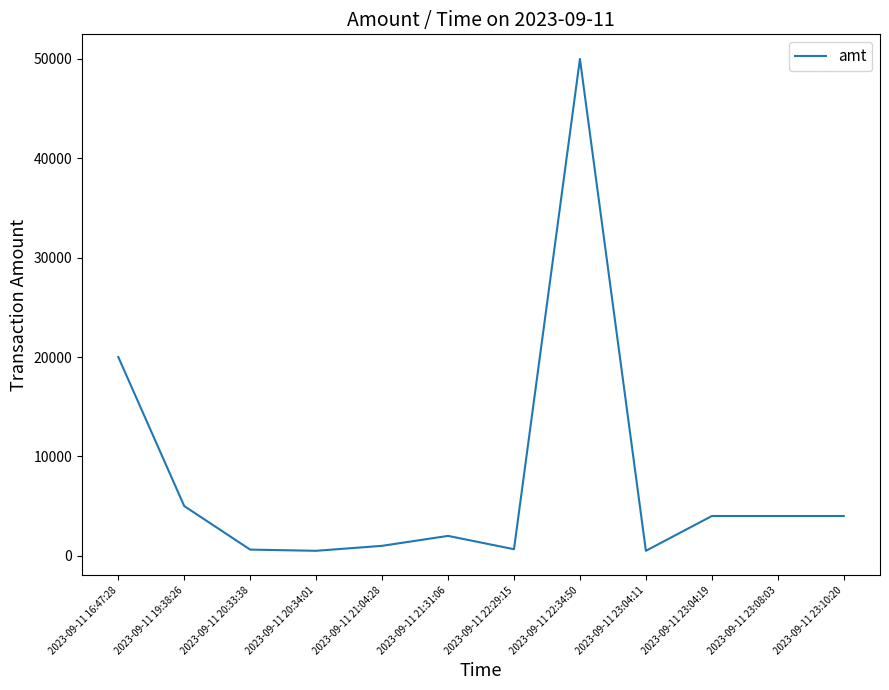

Is it true that the value at 2023-09-11 22:34:50 is 28256.8?

False